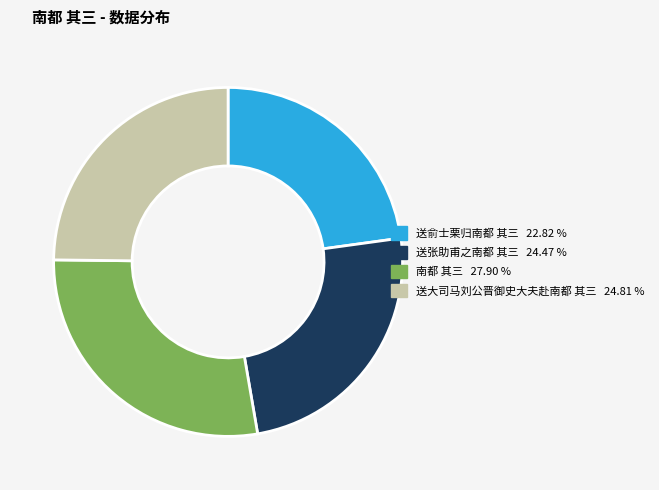

Is the sum of 送张助甫之南都 其三 and 送俞士栗归南都 其三 greater than half?

No